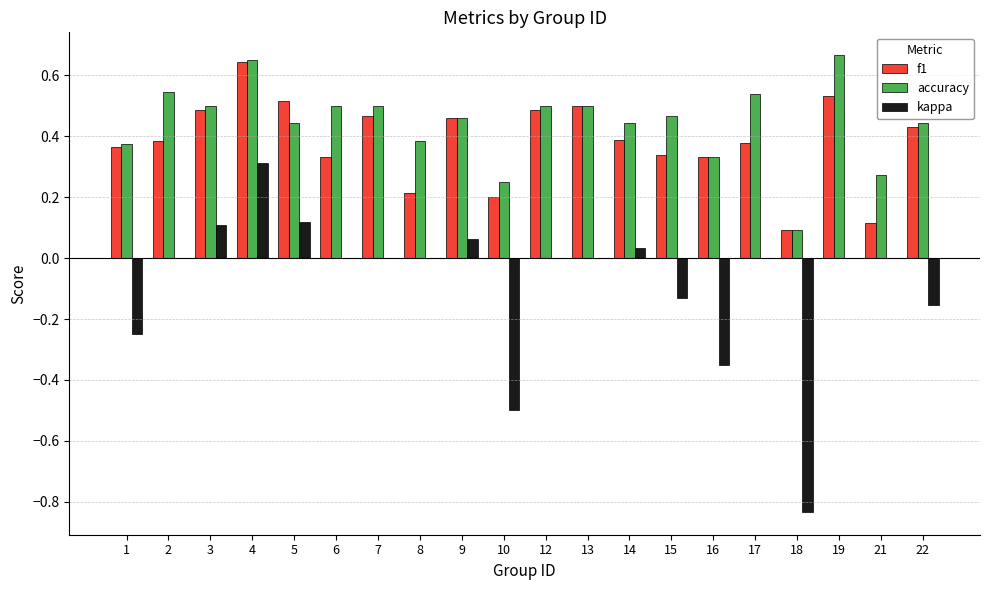

At which category is the sum across all series the highest?

4